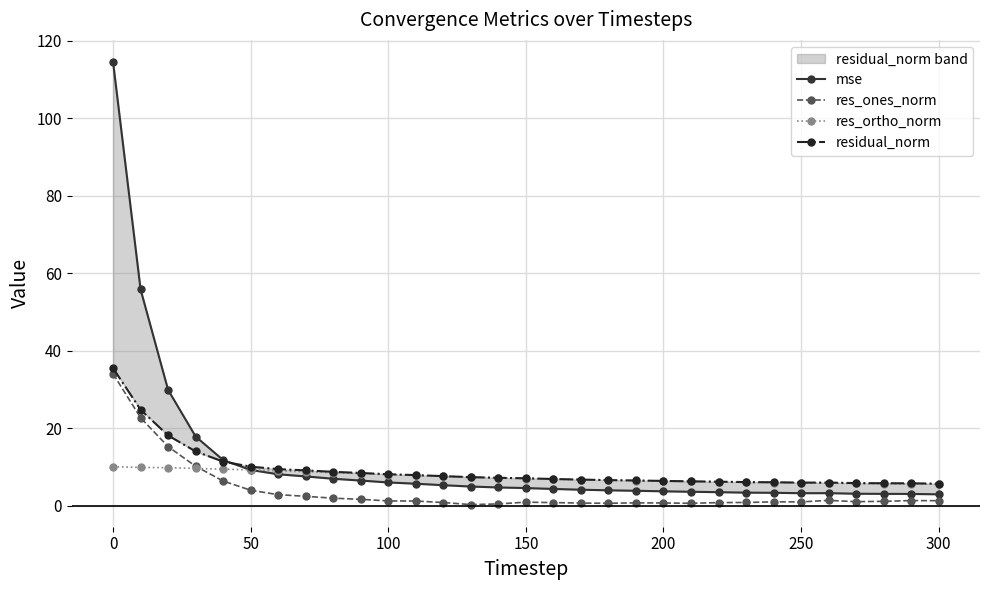

What is the minimum value for res_ortho_norm?

5.5